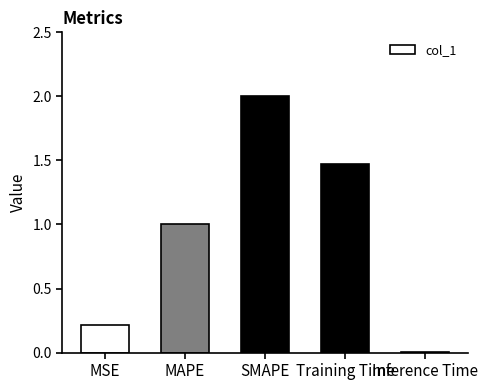

How many data points are less than 1?

2